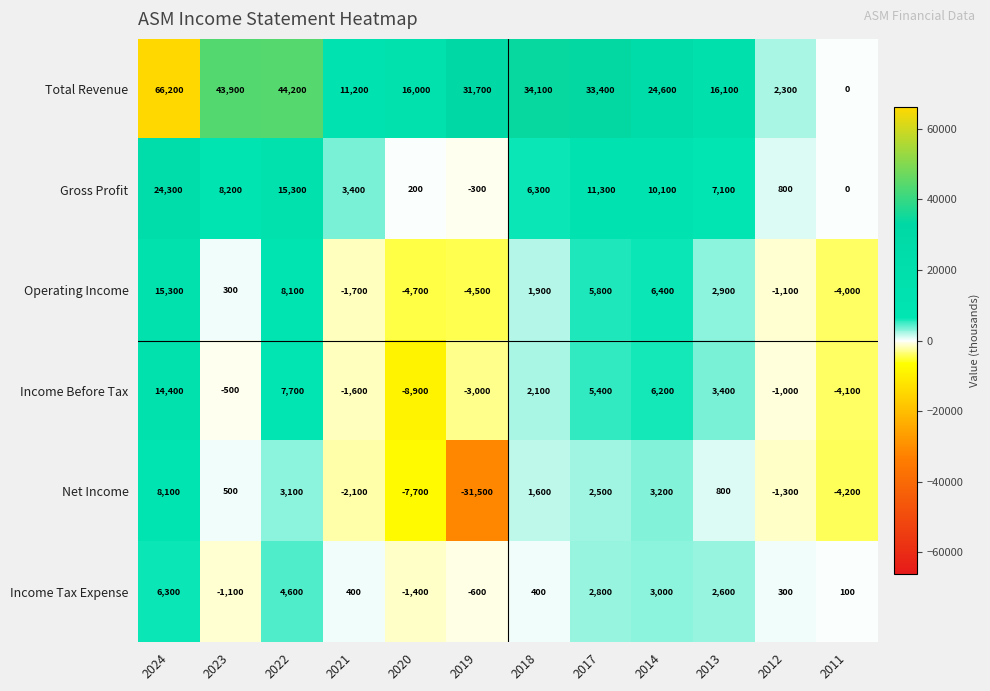

What is the sum of all Income Tax Expense values?

17400